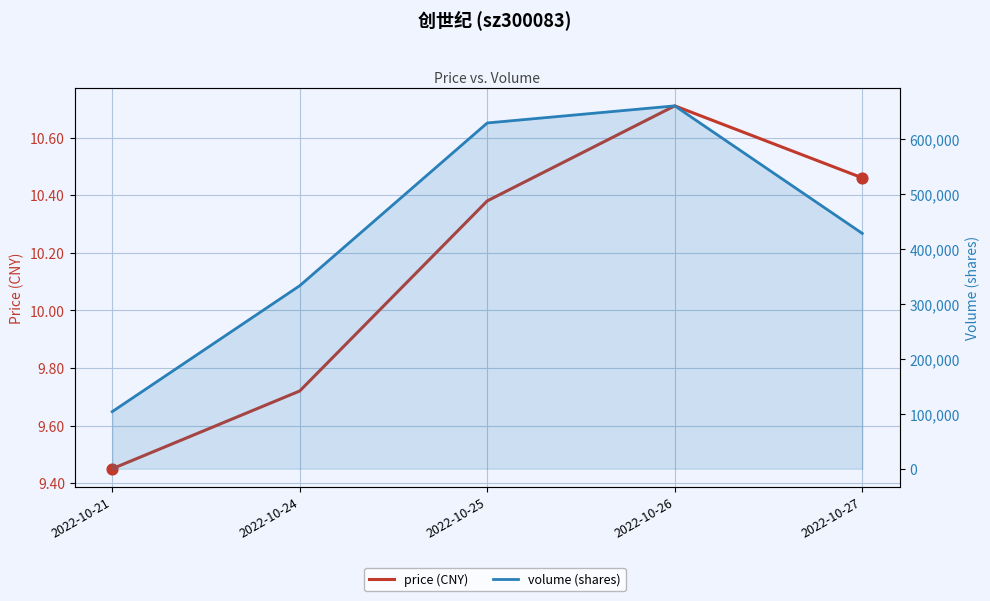

Which series reaches the maximum Y coordinate?

volume